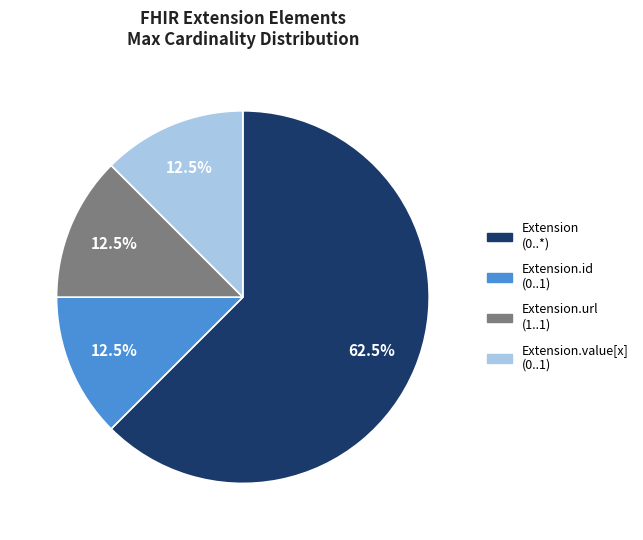

Which category accounts for the majority?

Extension (0..*)